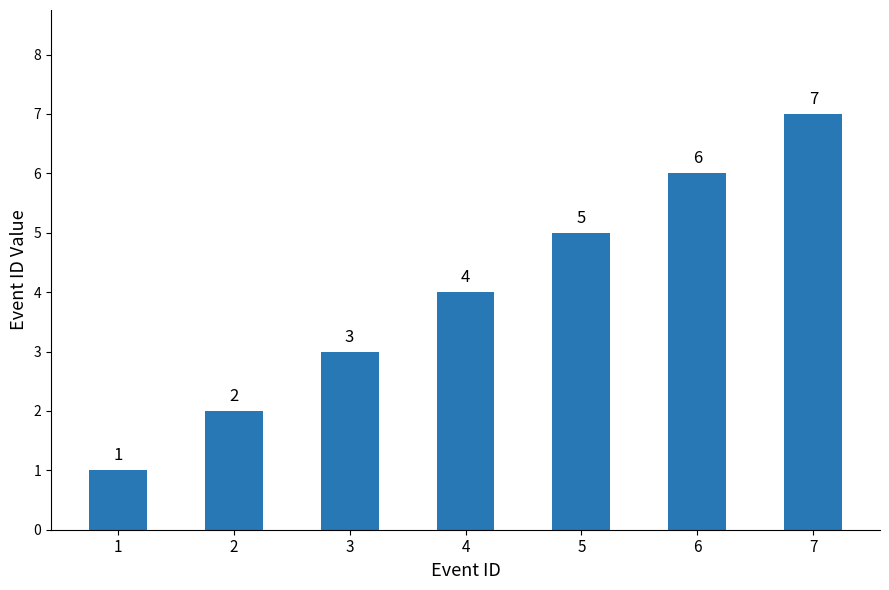

Between 2 and 4, which is larger?

4